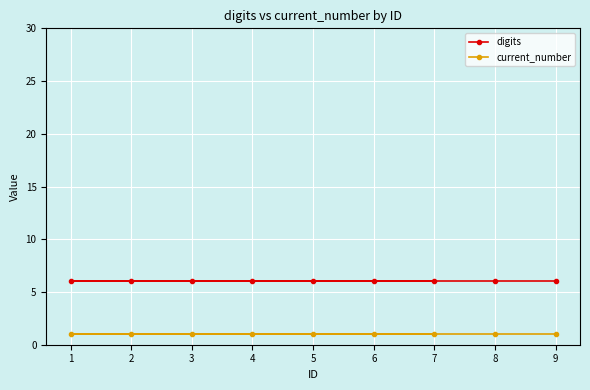

Count the number of data series in this chart.

2